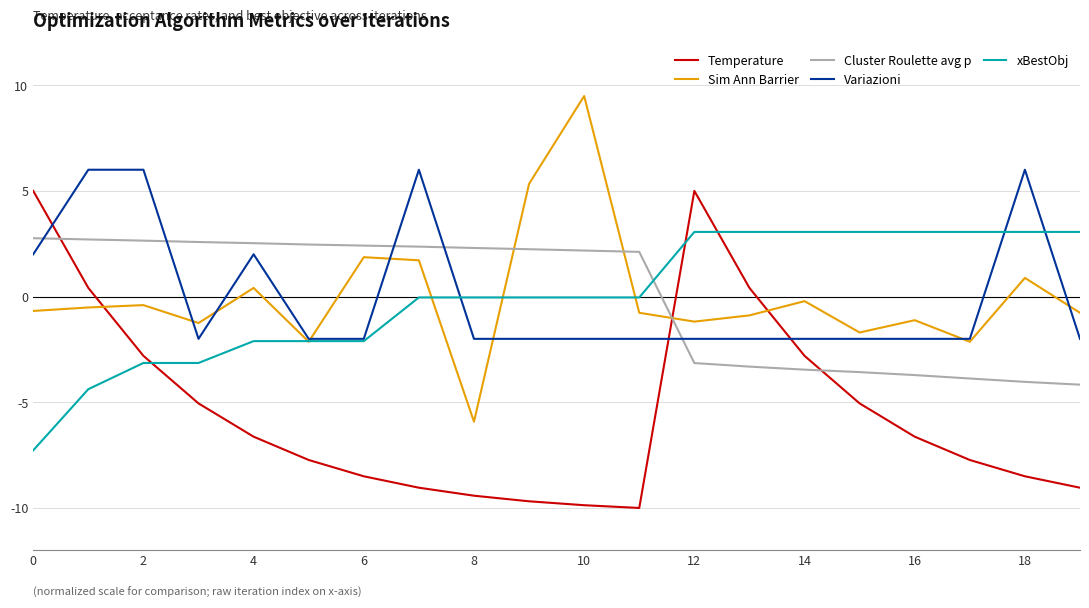

What is the maximum value shown in the chart?

9.5